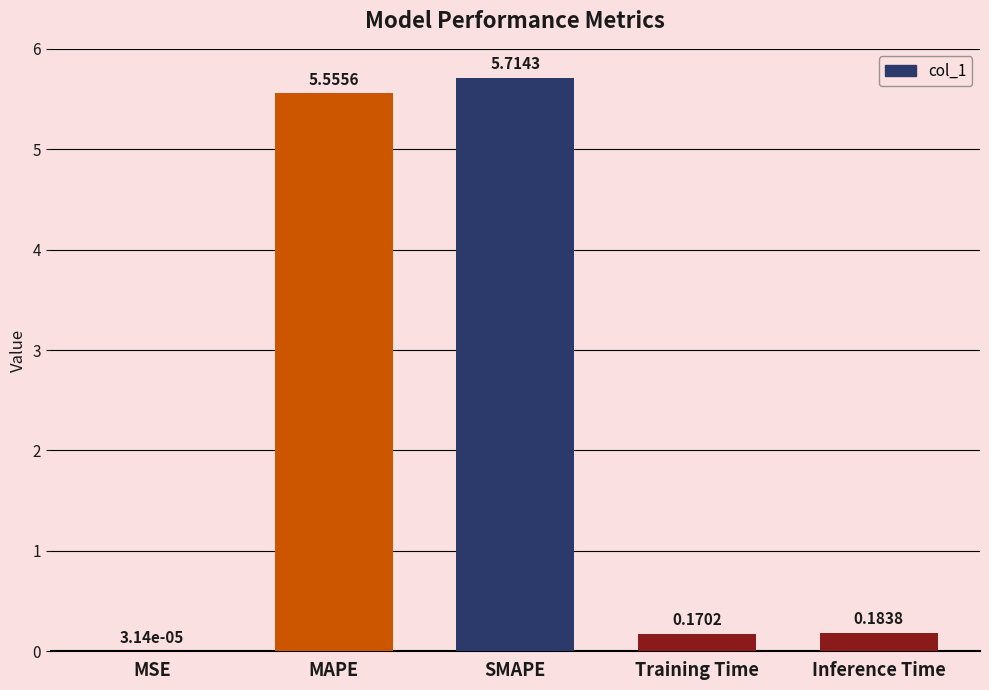

What is the change in value from SMAPE to Inference Time?

-5.5